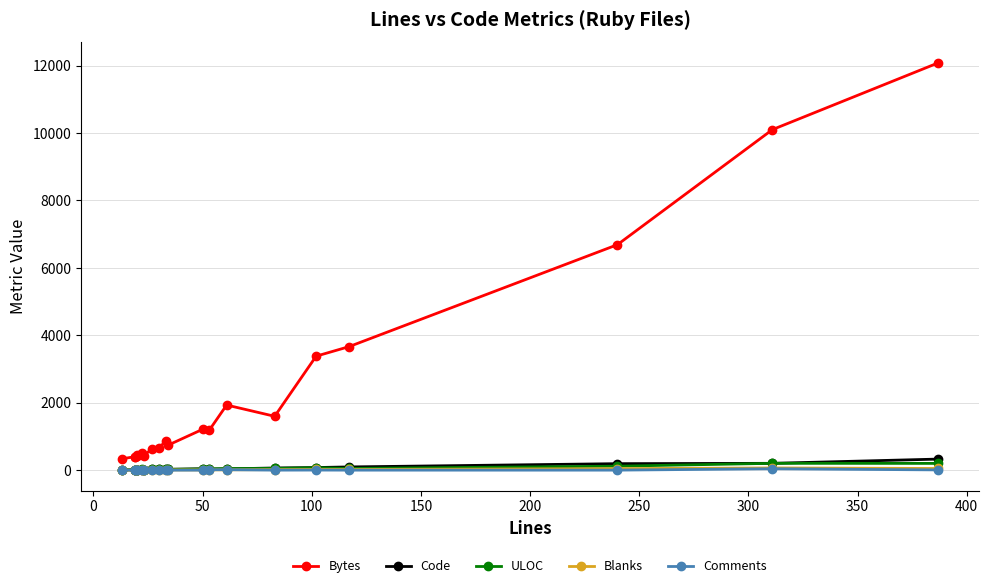

Reading left to right, list all the values displayed in this chart.

Bytes: 335	402	392	421	443	495	432	638	658	861	737	1212	1182	1932	1598	3382	3663	6689	10103	12084
Code: 5	14	14	15	15	16	17	20	22	22	25	41	32	37	65	78	96	193	203	329
ULOC: 12	15	15	16	16	21	17	20	23	23	24	36	38	47	52	73	52	118	203	201
Blanks: 2	4	4	4	4	2	5	6	6	6	8	8	9	10	17	21	20	46	66	50
Comments: 6	1	1	1	1	4	1	1	2	5	1	1	12	14	1	3	1	1	42	8